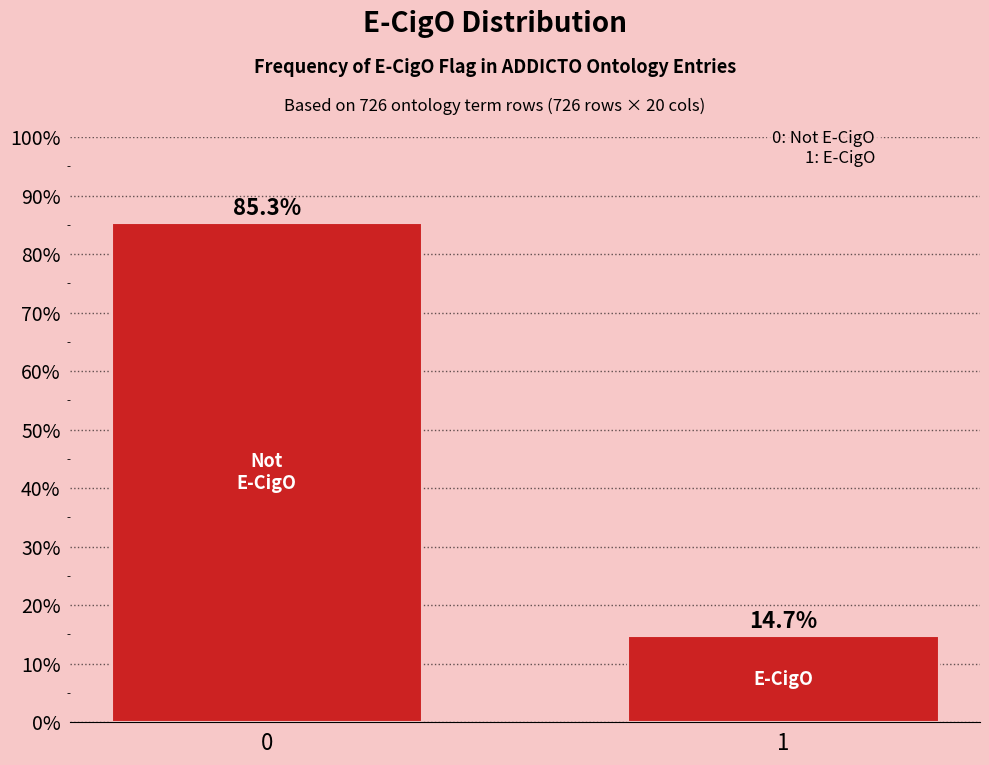

Reading left to right, list all the values displayed in this chart.

0=85.3	1=14.7